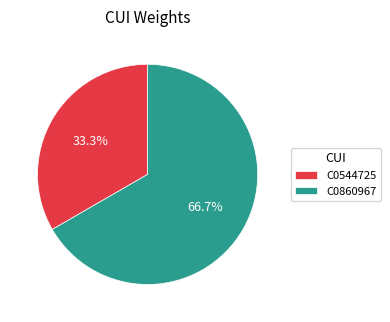

Which has a higher value, C0544725 or C0860967?

C0860967